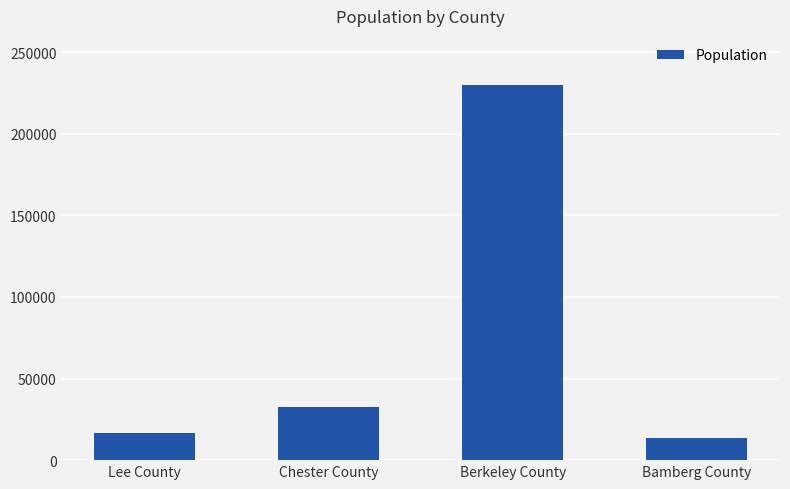

How many values are below 32294?

2